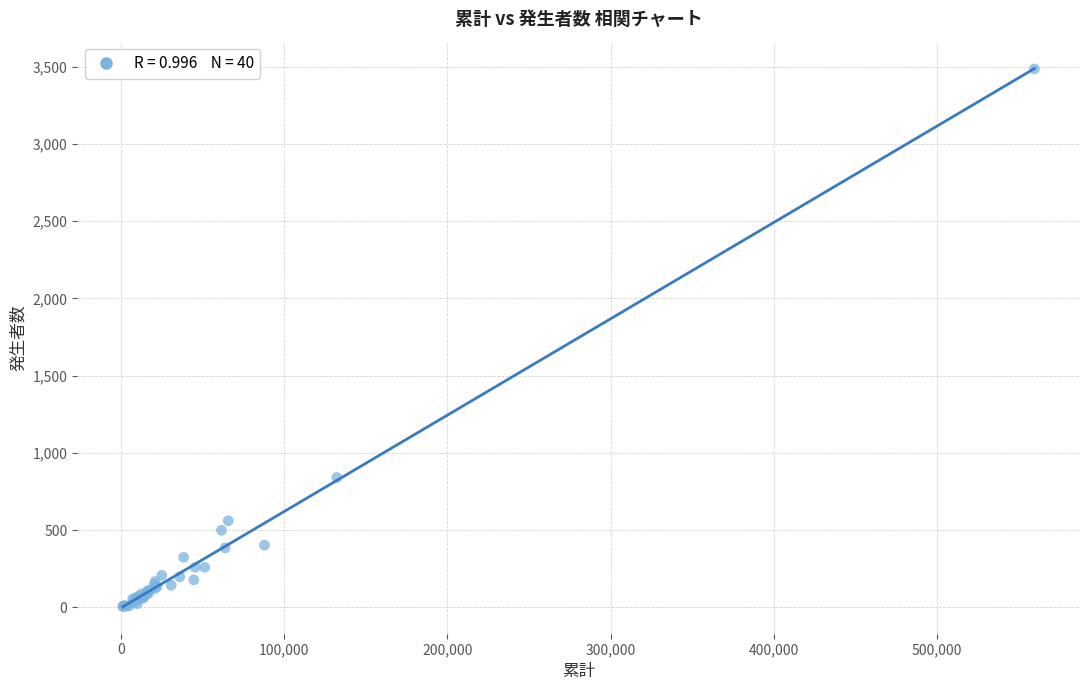

What Y value in the scatter plot is closest to 1745?

841